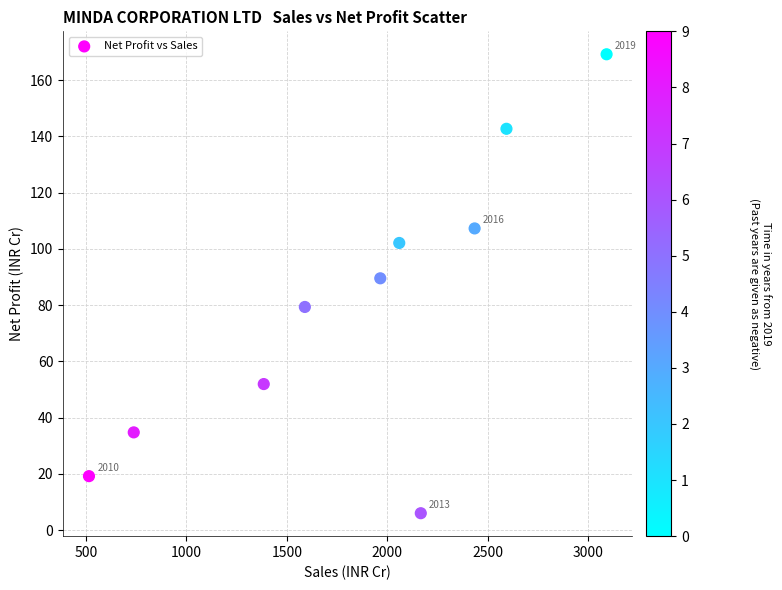

What Y value in the scatter plot is closest to 87?

89.5